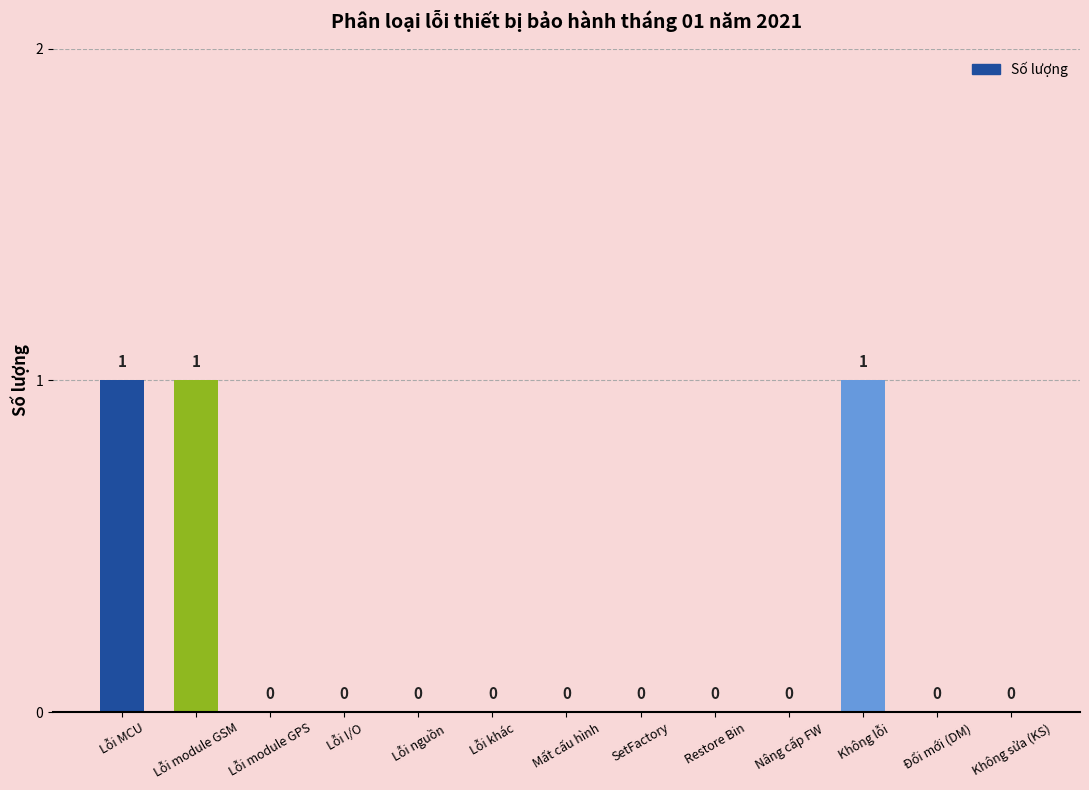

How many values are between 0 and 1?

13